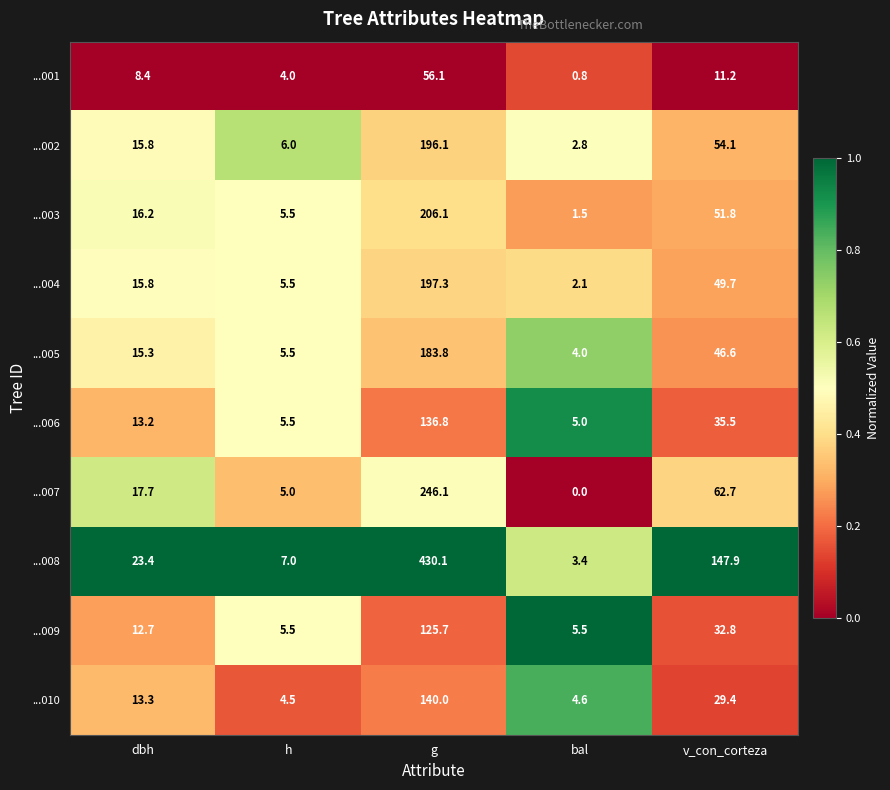

How many distinct data groups are displayed?

10